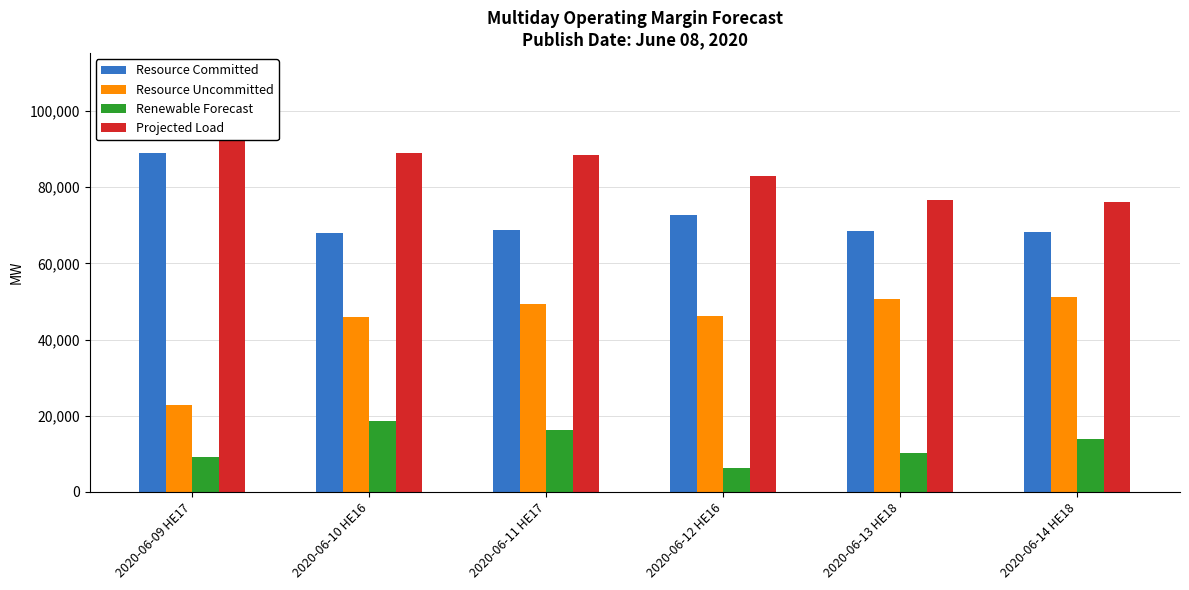

At which label does Resource Uncommitted first exceed 49360?

2020-06-11 HE17